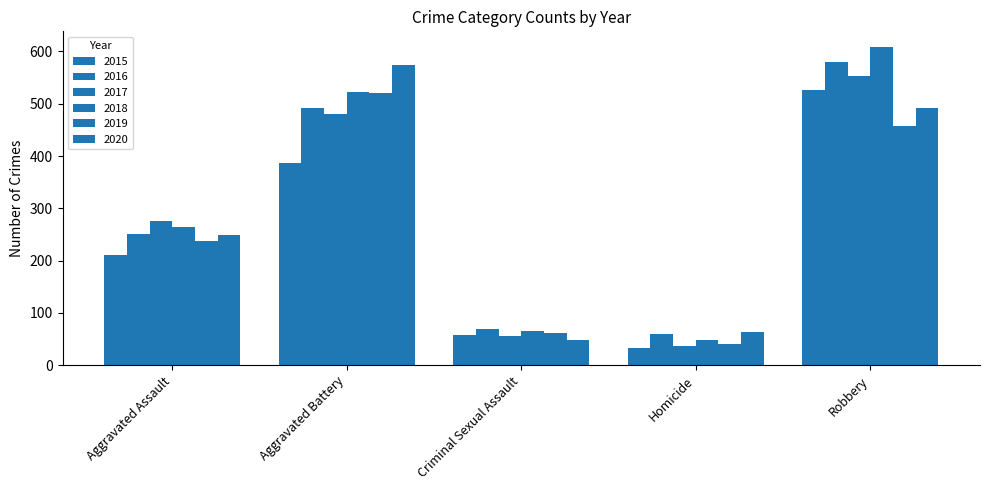

How many bars are there in total?

30